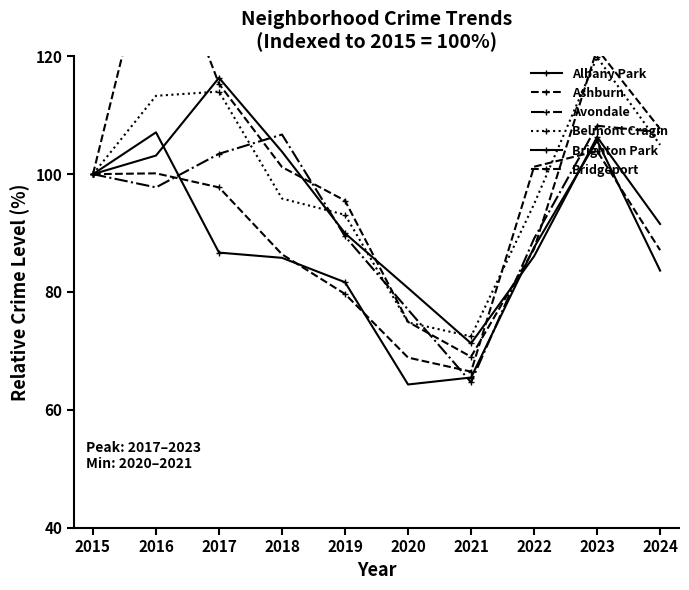

Is the value of Avondale at 2019 greater than the value of Ashburn at 2020?

Yes